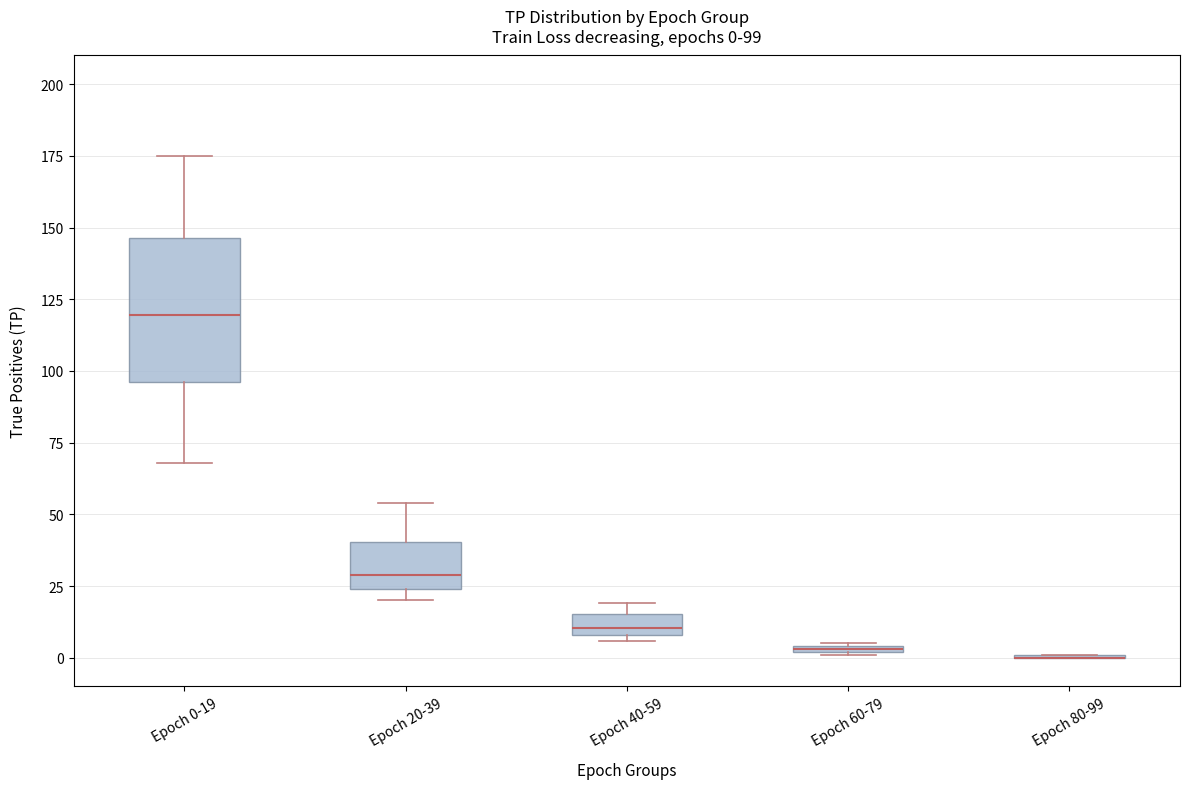

Which box is the tallest, from its lower edge to its upper edge?

Epoch 0-19